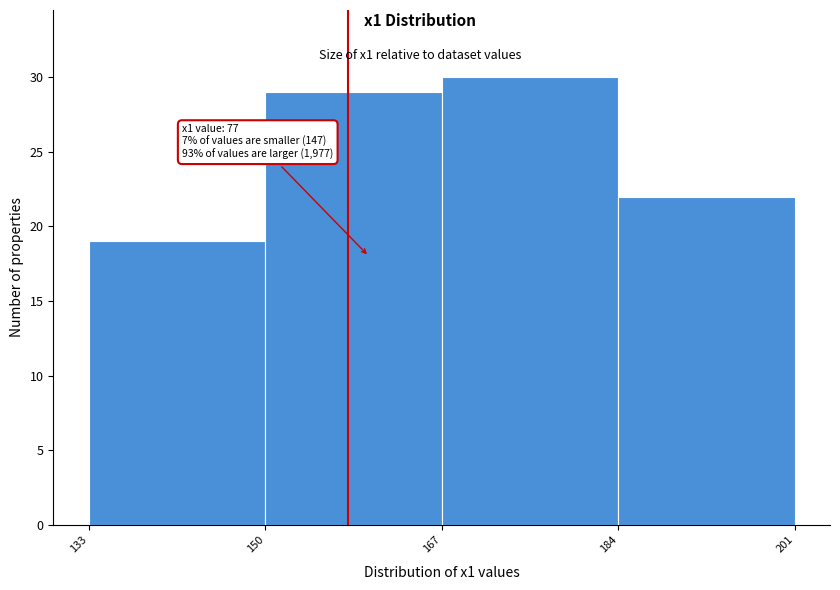

Which range on the x-axis has the tallest bar?

167 to 184